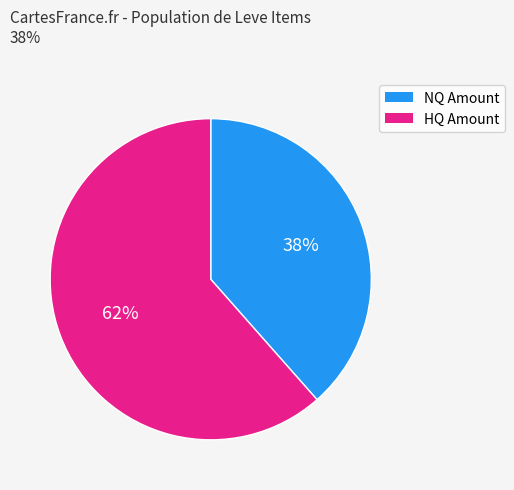

To the nearest percent, what is the average slice percentage?

50%